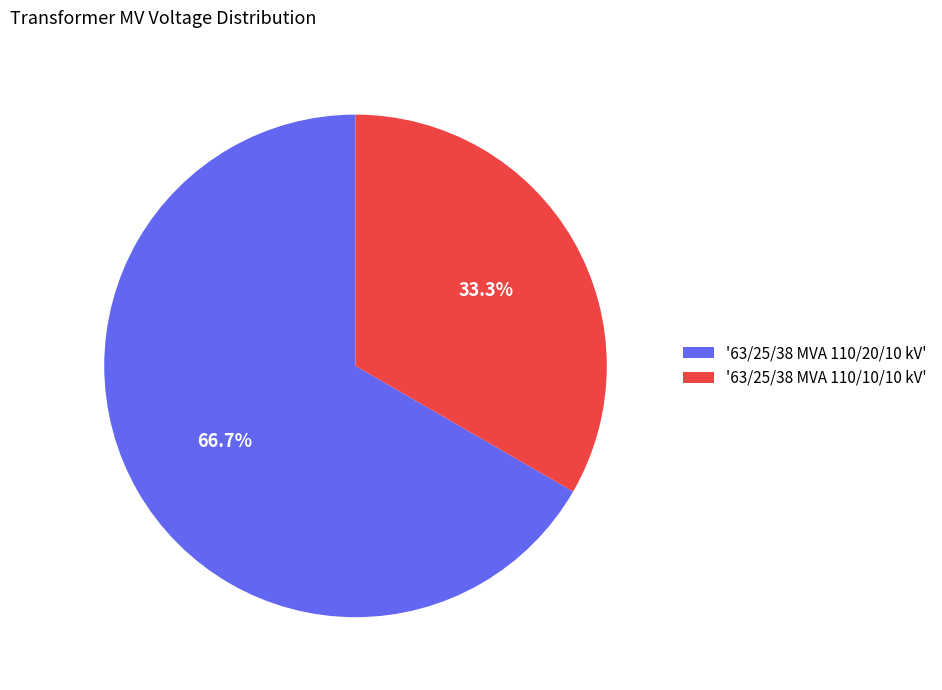

How many slices are in this pie chart?

2